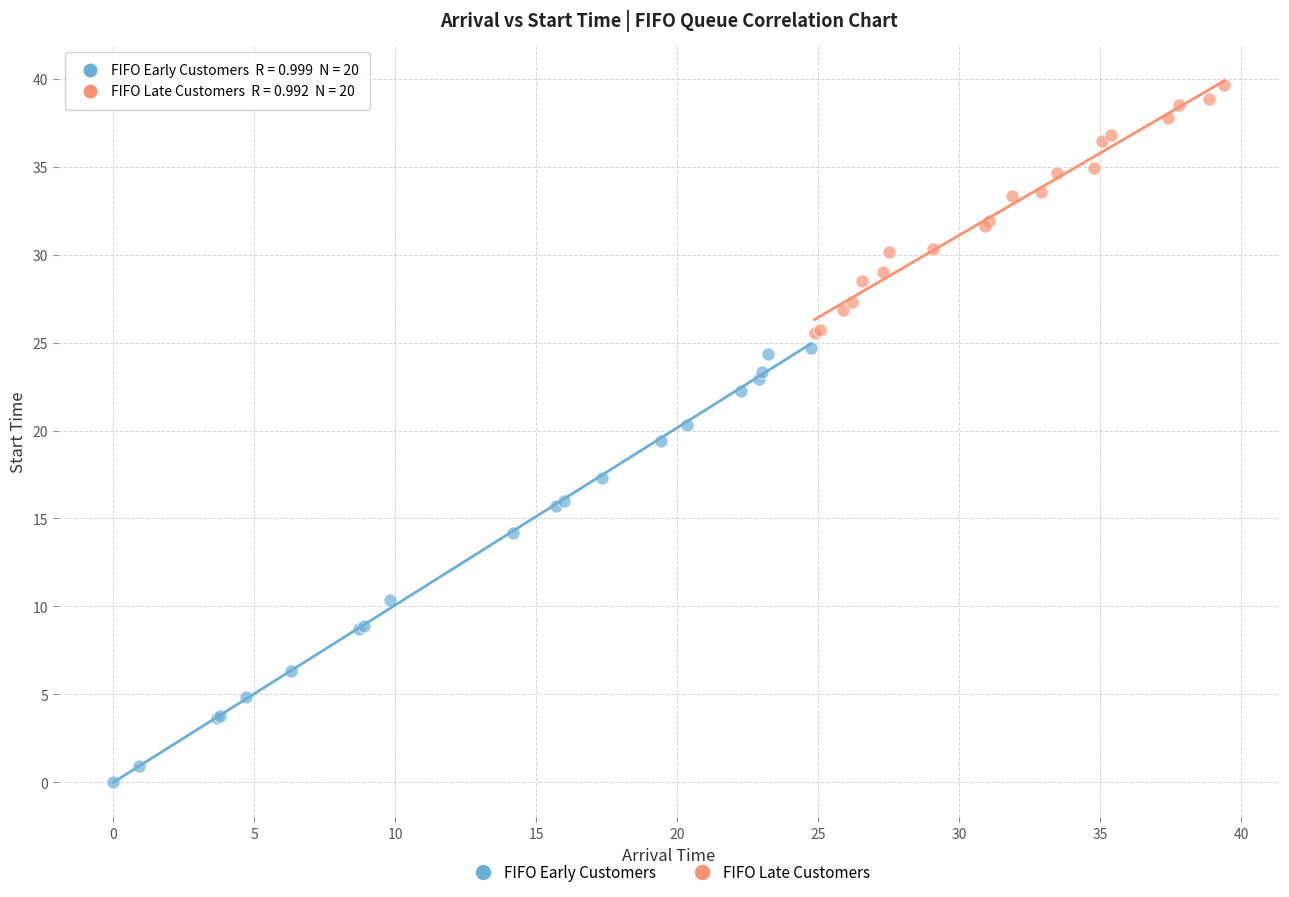

What are all the series names shown in the legend?

FIFO Early Customers, FIFO Late Customers